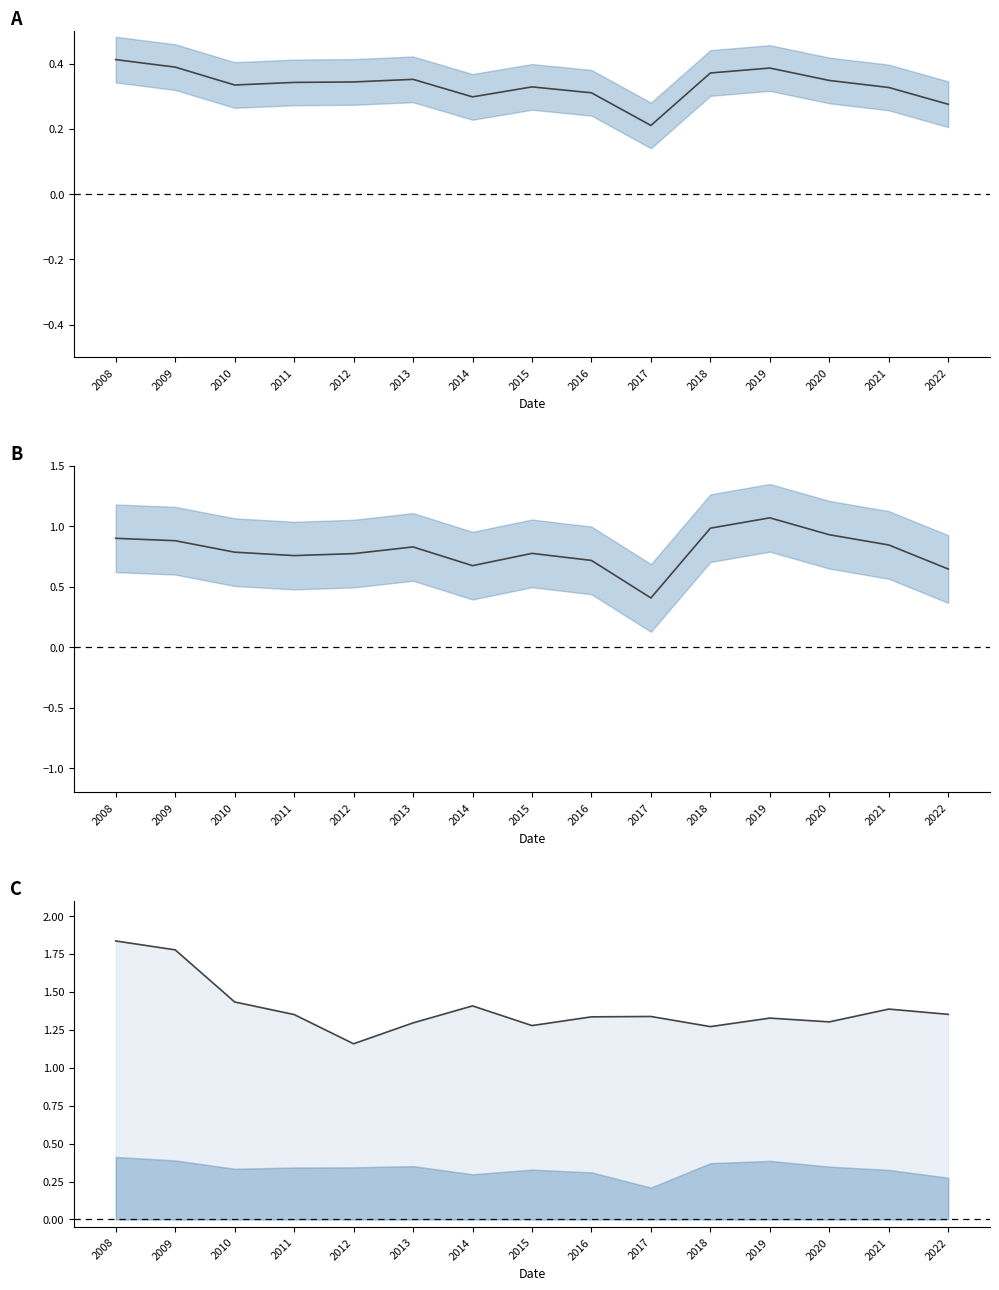

Is it true that debtToEquity equals 0.8 at 2013?

True